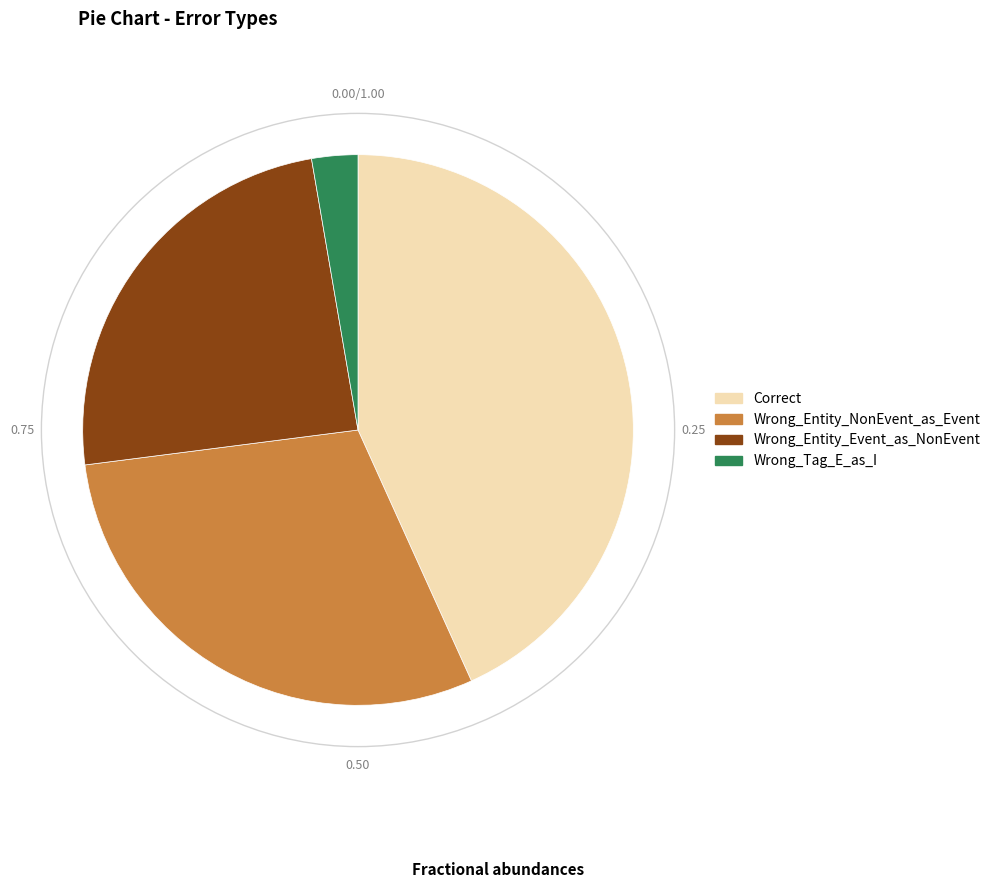

Between Wrong_Entity_Event_as_NonEvent and Correct, which is larger?

Correct